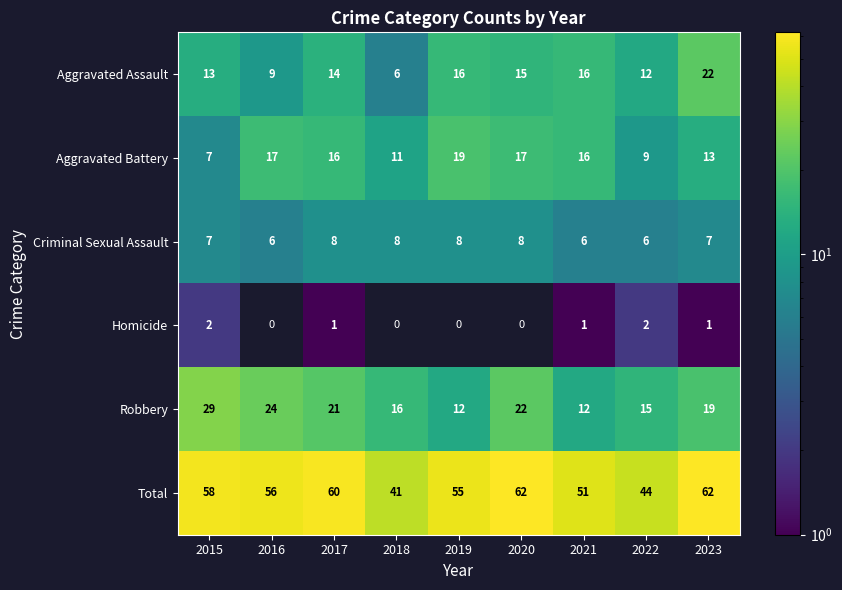

How many values in the Aggravated Battery series are below 16?

4